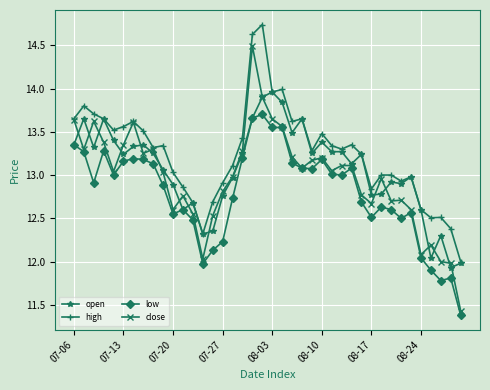

How many categories are shown in the chart?

40